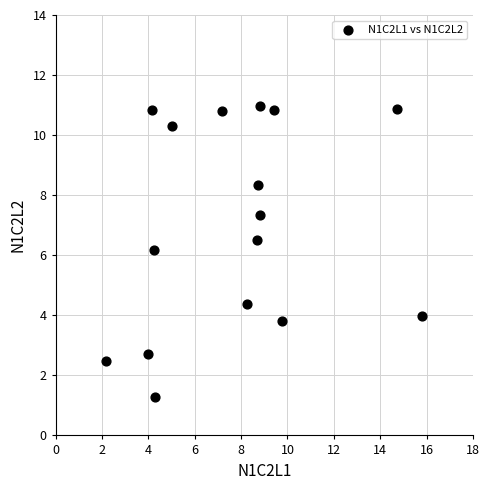

What Y value in the scatter plot is closest to 6?

6.2